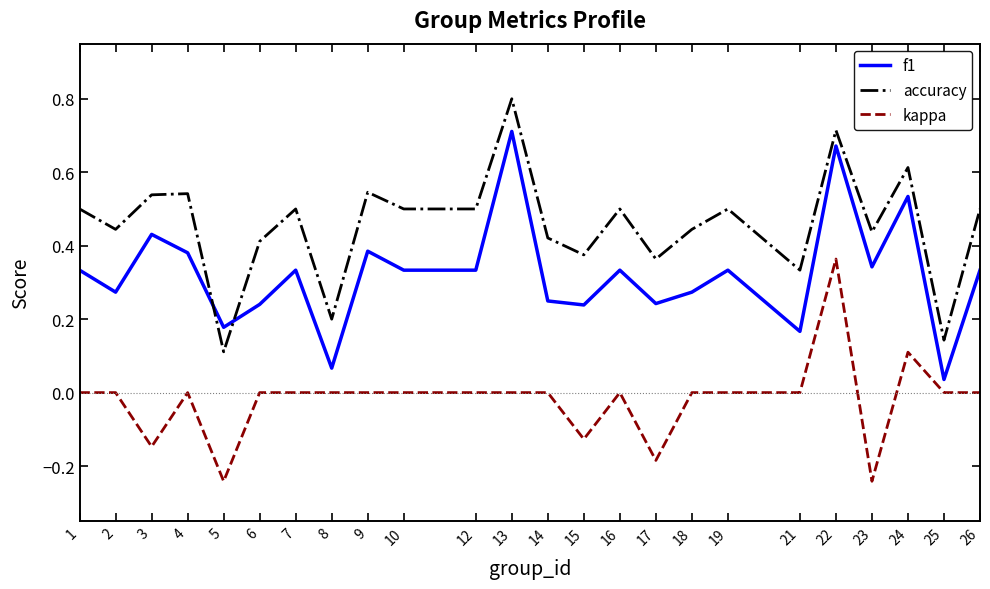

What are all the series names shown in the legend?

f1, accuracy, kappa